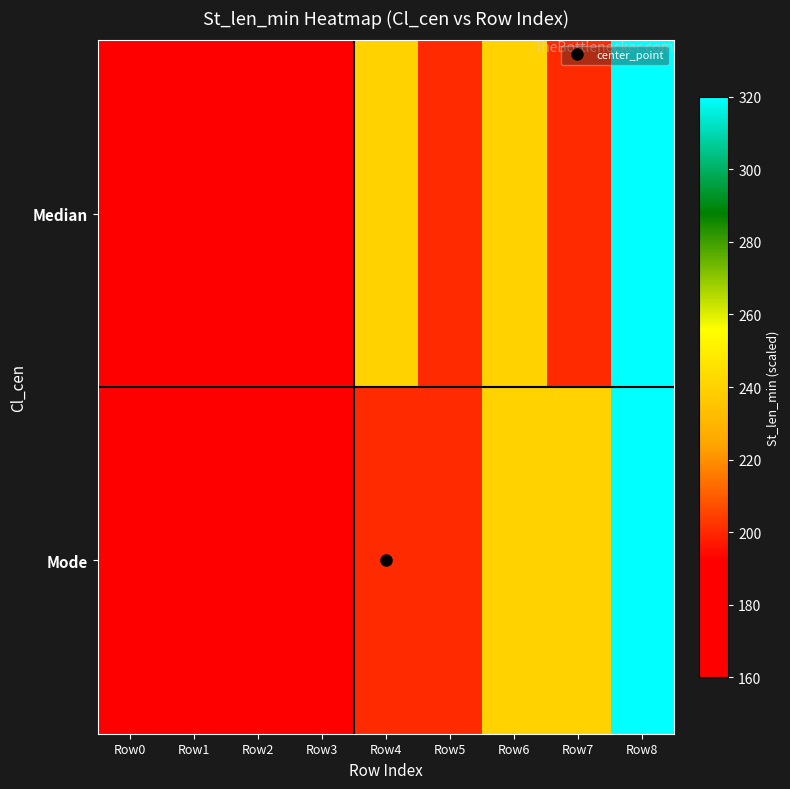

Reading left to right, what are all the values shown in this chart?

Median: Row0=160	Row1=160	Row2=160	Row3=160	Row4=240	Row5=200	Row6=240	Row7=200	Row8=320
Mode: Row0=160	Row1=160	Row2=160	Row3=160	Row4=200	Row5=200	Row6=240	Row7=240	Row8=320